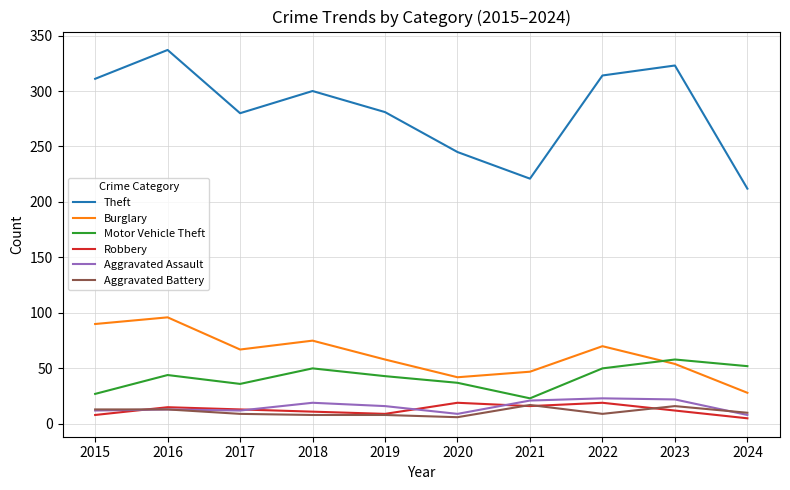

What is the spread (max minus min) of values at 2023?

311